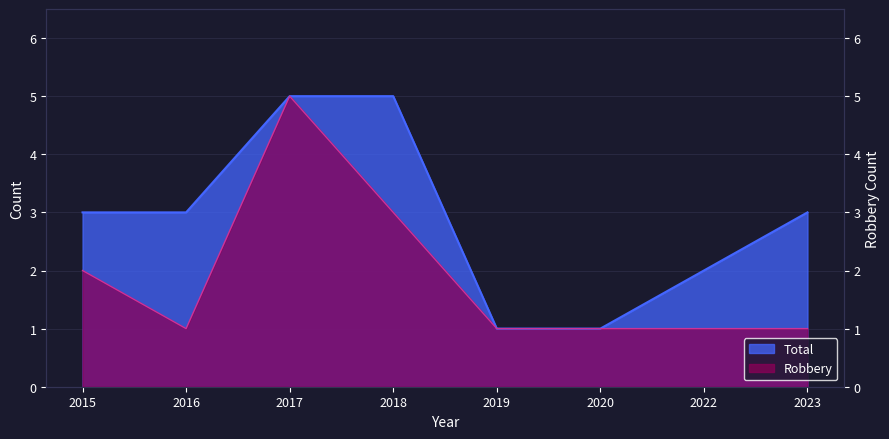

True or false: Robbery has a value of 3 at 2015.

False